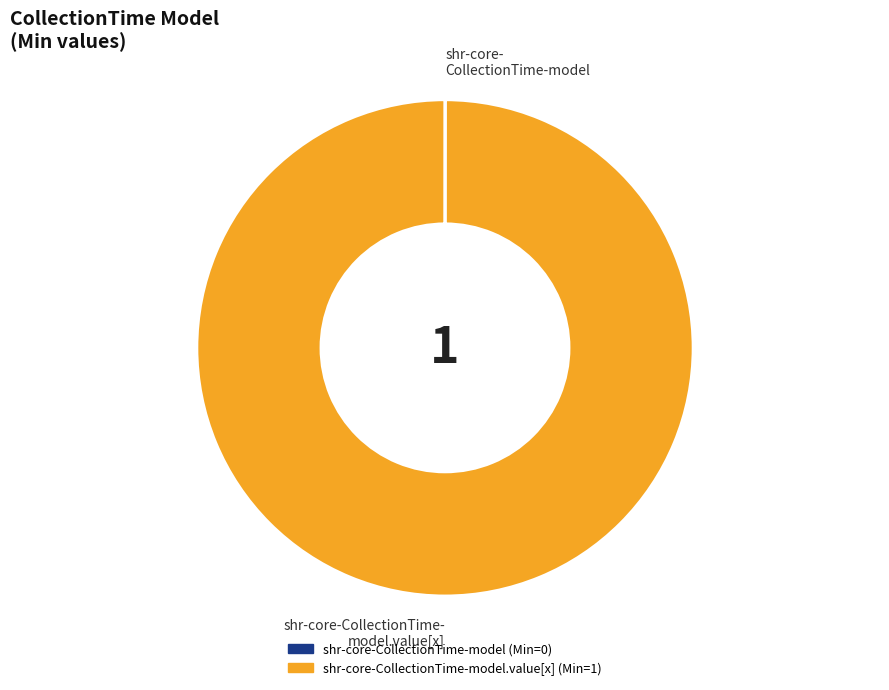

Is there a majority slice in this chart?

Yes